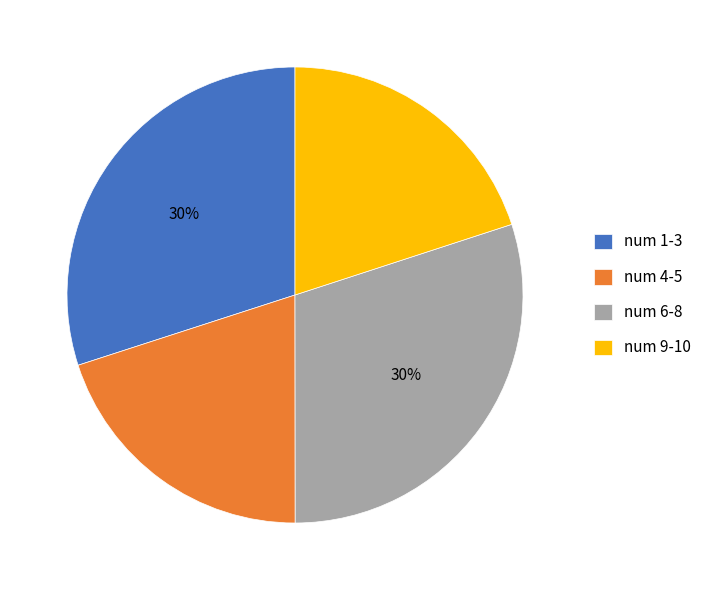

What percentage is the num 4-5 slice, to the nearest percent?

20%